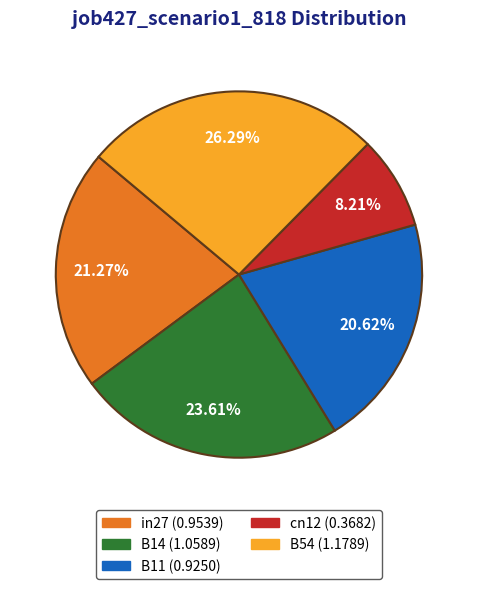

To the nearest percent, what is the difference between the in27 and B54 slice percentages?

5%